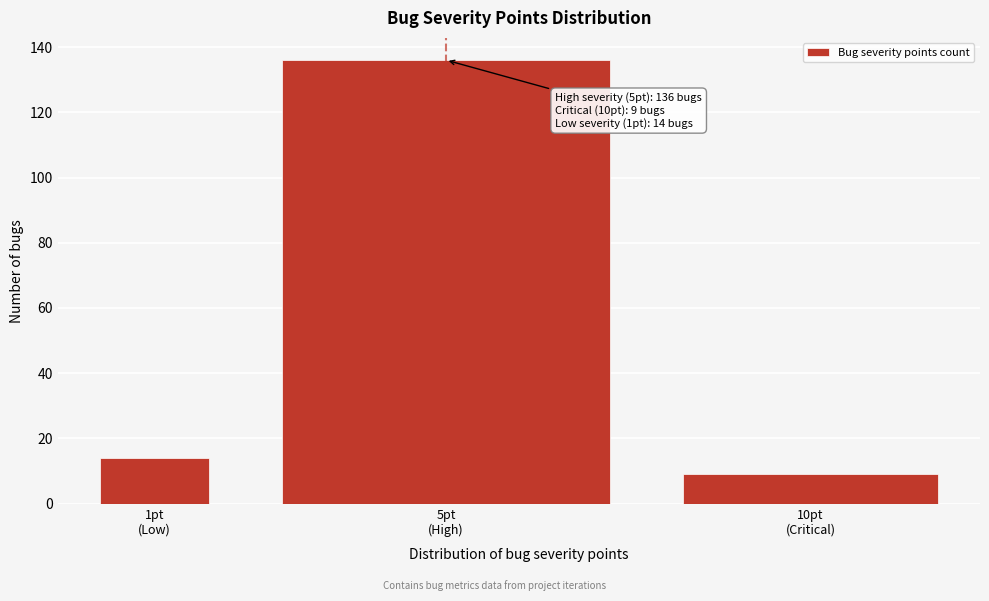

Reading left to right, what are all the values shown in this chart?

14	136	9